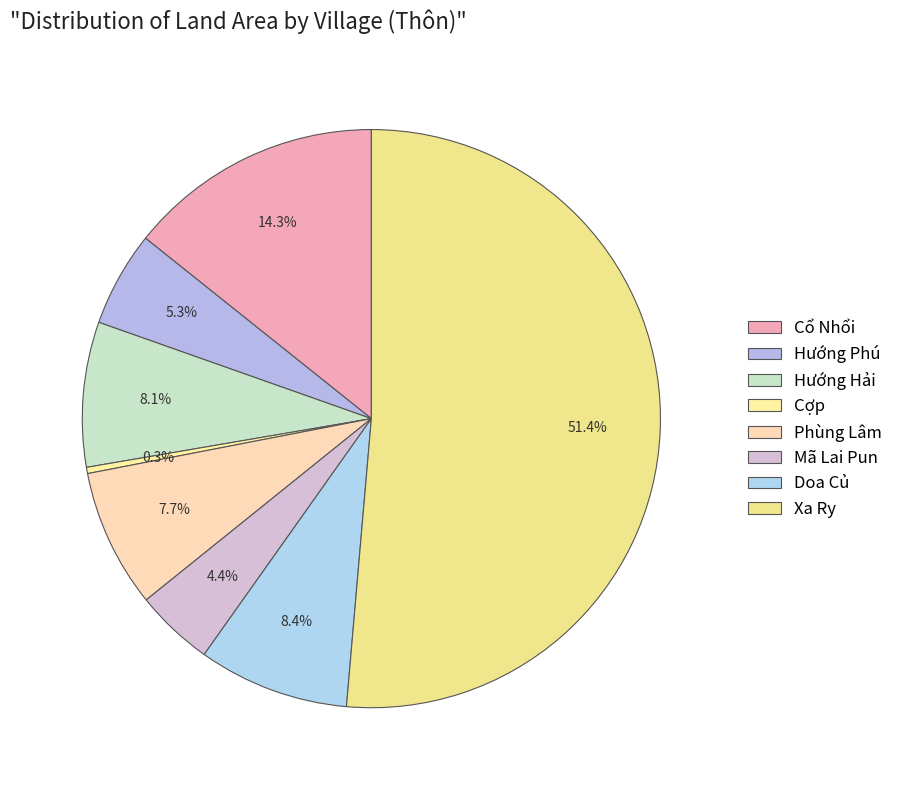

Does any single category account for the majority?

Yes